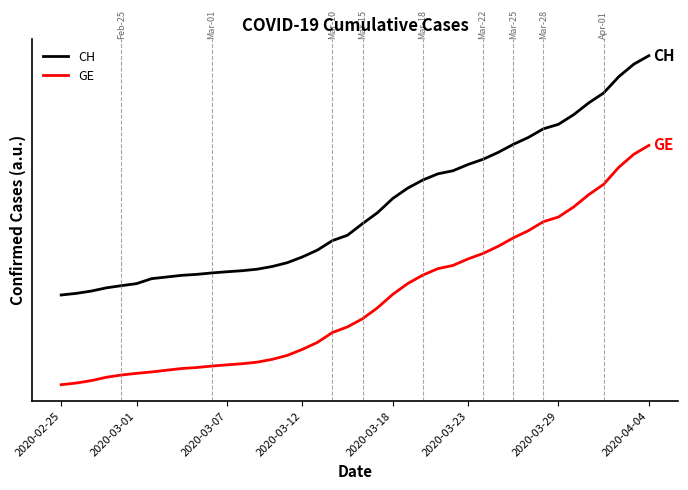

What are all the series names shown in the legend?

CH, GE